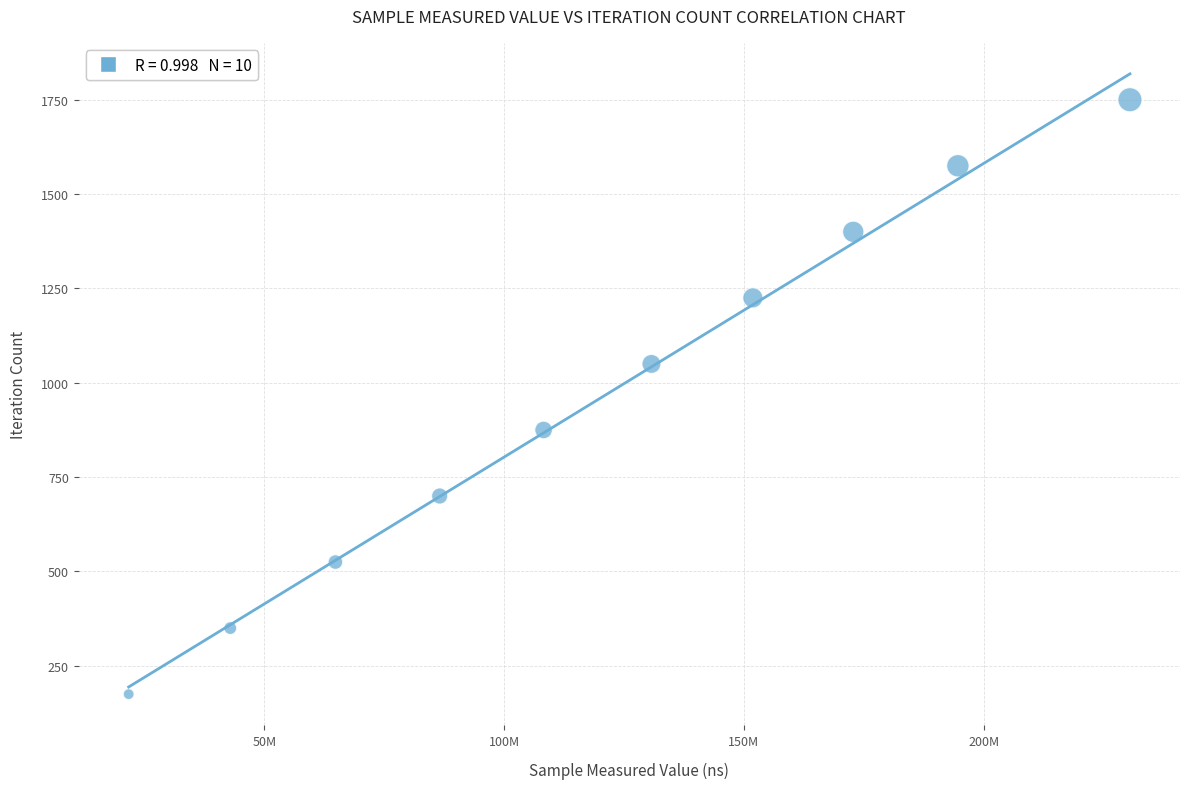

What is the average X value?

120478940